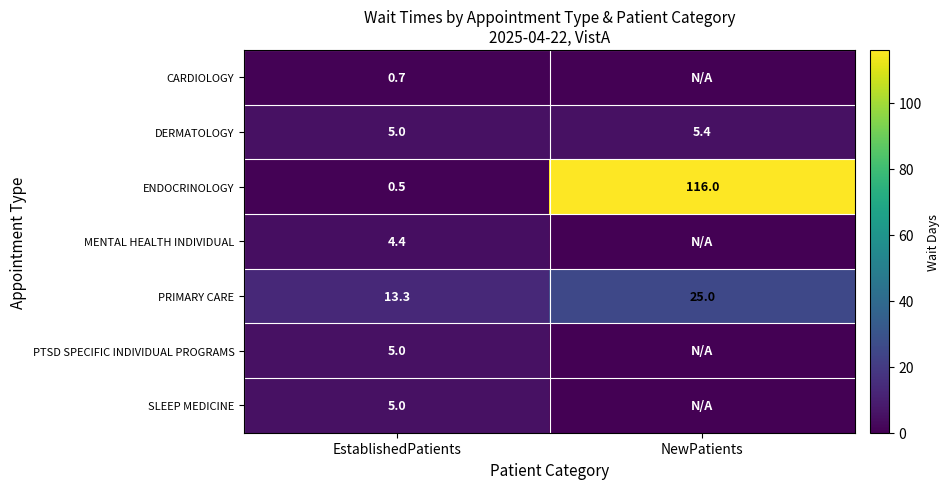

At which category is the sum across all series the highest?

NewPatients